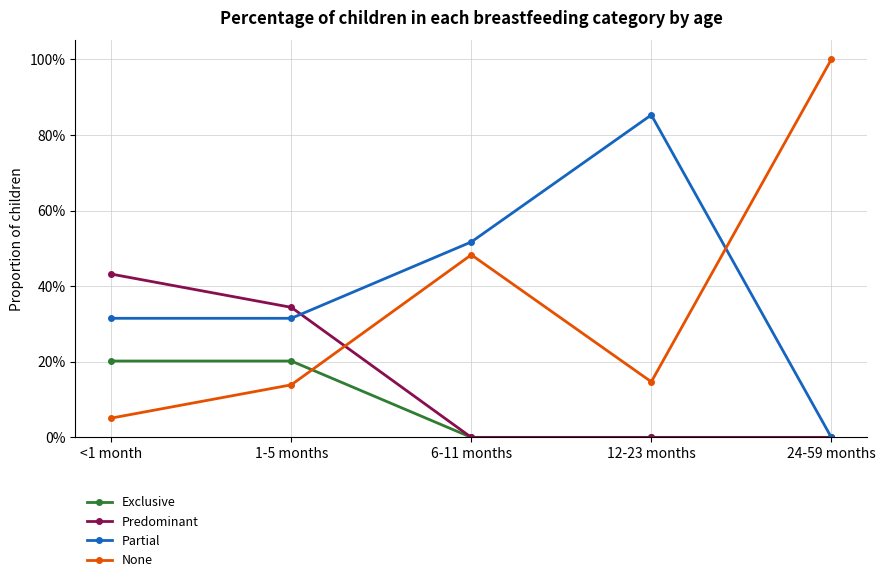

List the series in order of their peak value, highest first.

None, Partial, Predominant, Exclusive